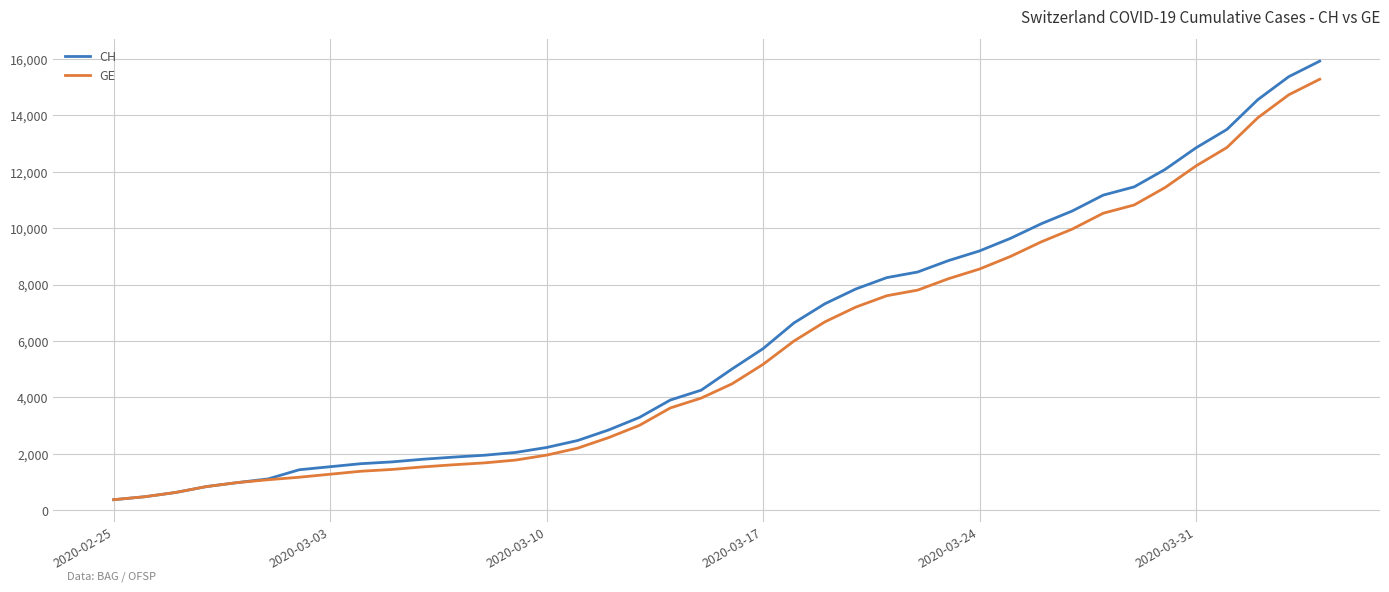

What is the greatest value displayed?

15926